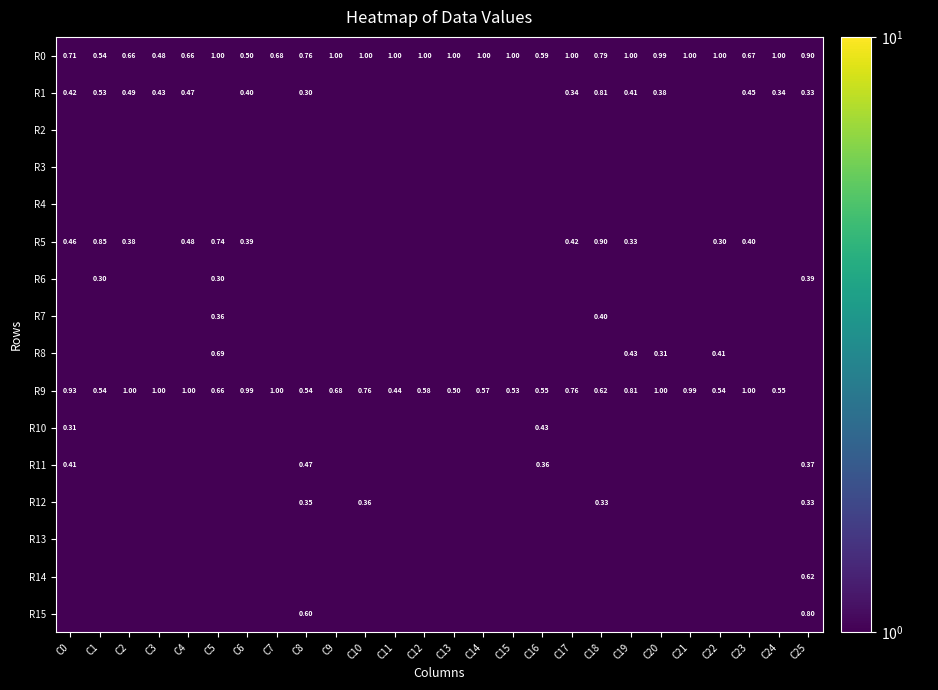

Which label corresponds to the largest value in the chart?

C5